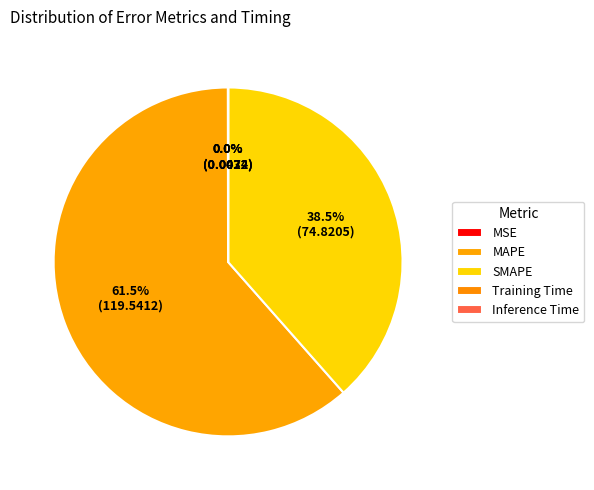

What is the largest slice in the pie chart?

MAPE